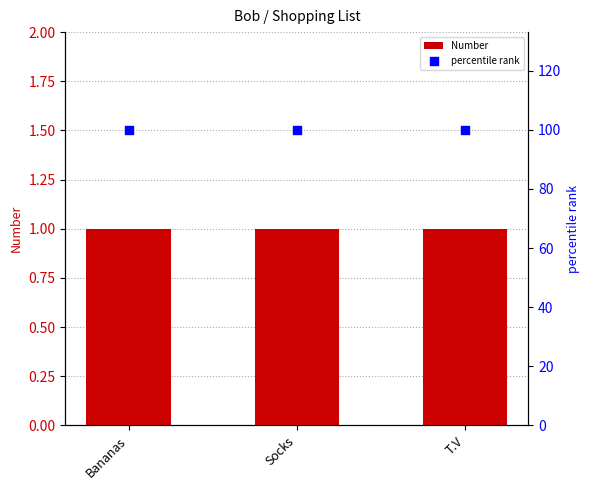

What are all the series names shown in the legend?

Number, percentile rank